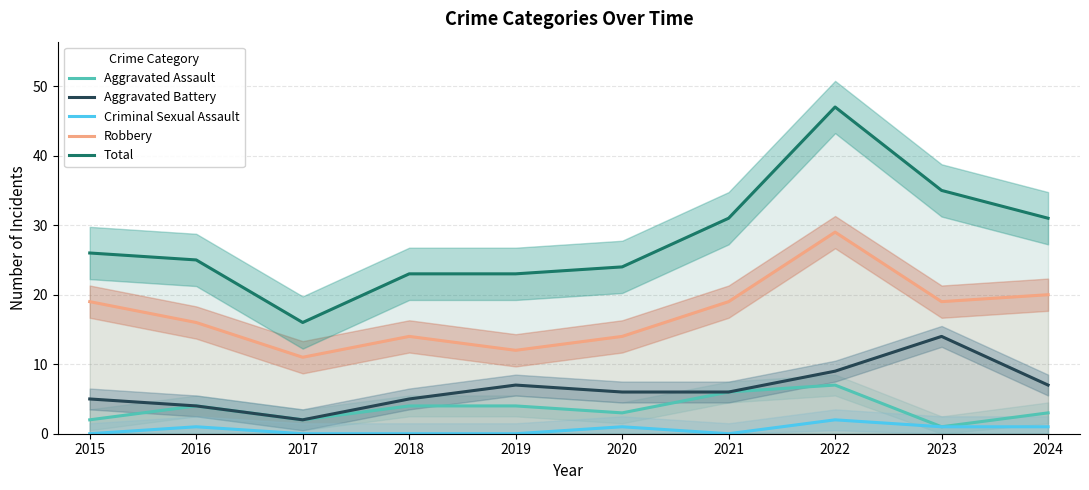

Reading left to right, extract all data points from this chart.

Aggravated Assault: 2015=2	2016=4	2017=2	2018=4	2019=4	2020=3	2021=6	2022=7	2023=1	2024=3
Aggravated Battery: 2015=5	2016=4	2017=2	2018=5	2019=7	2020=6	2021=6	2022=9	2023=14	2024=7
Criminal Sexual Assault: 2015=0	2016=1	2017=0	2018=0	2019=0	2020=1	2021=0	2022=2	2023=1	2024=1
Robbery: 2015=19	2016=16	2017=11	2018=14	2019=12	2020=14	2021=19	2022=29	2023=19	2024=20
Total: 2015=26	2016=25	2017=16	2018=23	2019=23	2020=24	2021=31	2022=47	2023=35	2024=31